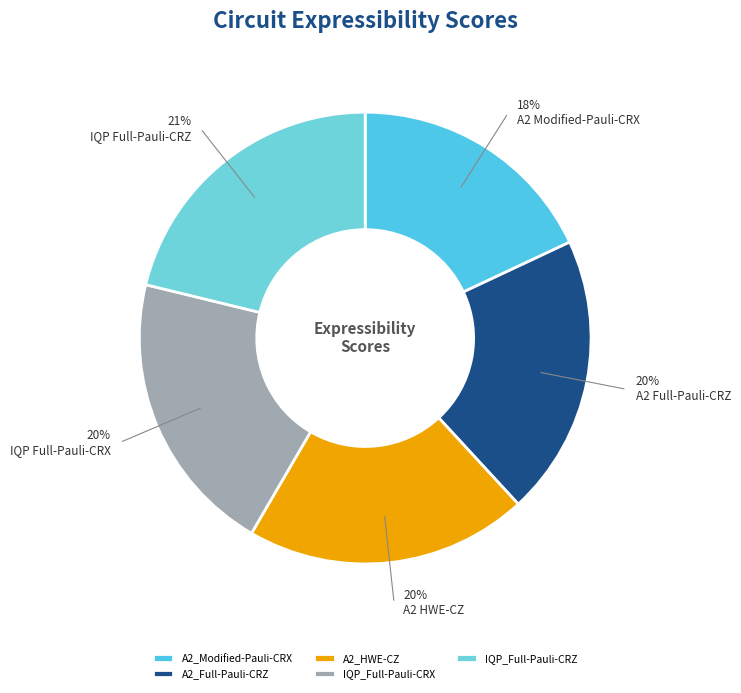

The IQP_Full-Pauli-CRX slice represents 11% of the pie. True or false?

False